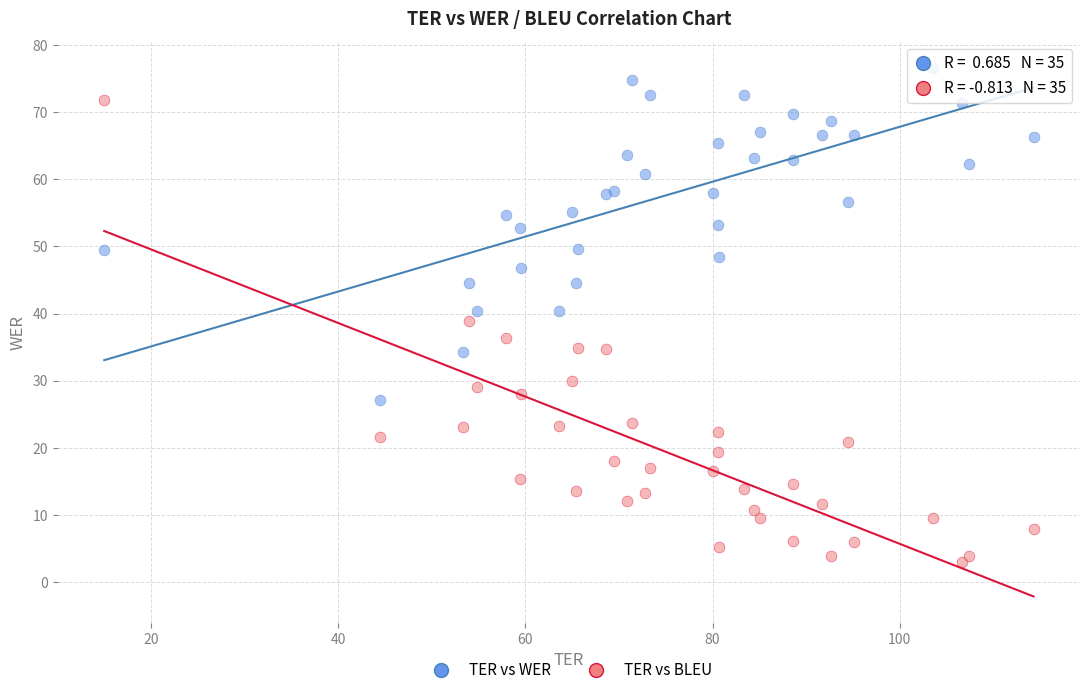

Which series has the widest spread of Y values?

TER vs BLEU